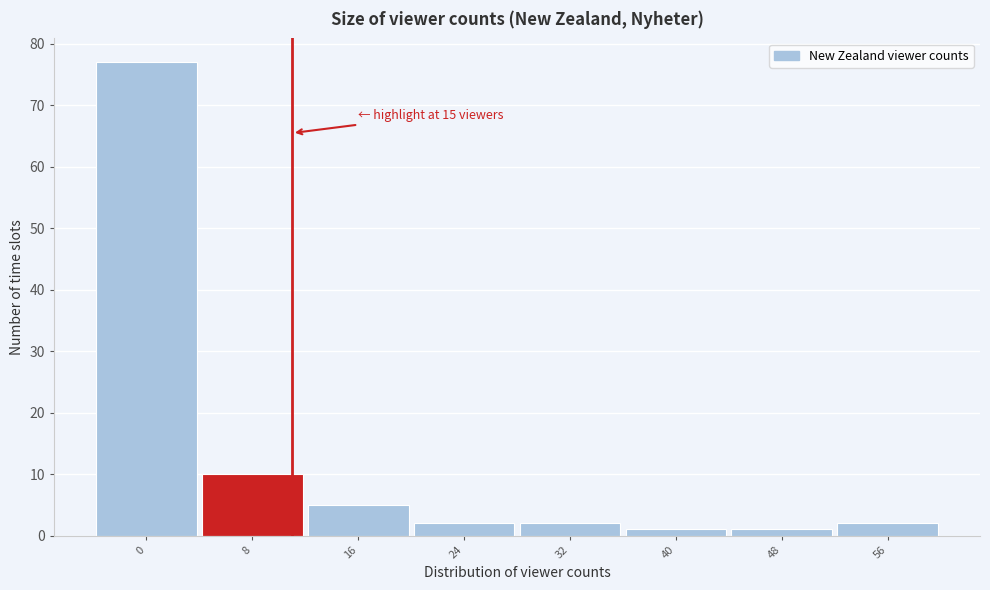

Reading right to left, extract all data points from this chart.

2	1	1	2	2	5	10	77